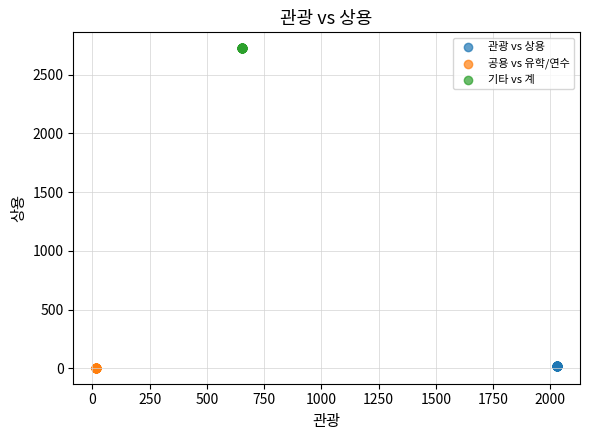

Which series reaches the maximum Y coordinate?

기타 vs 계